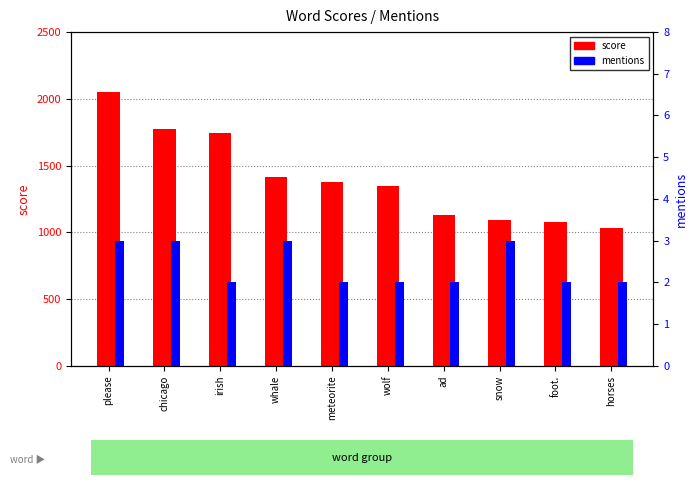

Which series changed the most between foot. and horses?

score